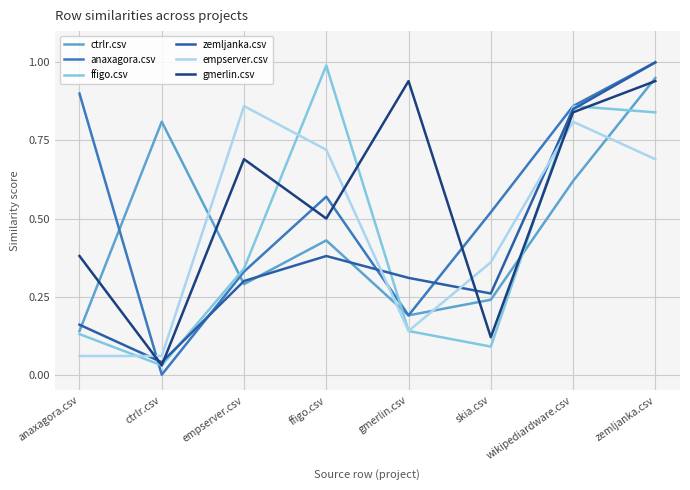

At how many categories does at least one series exceed 0?

8